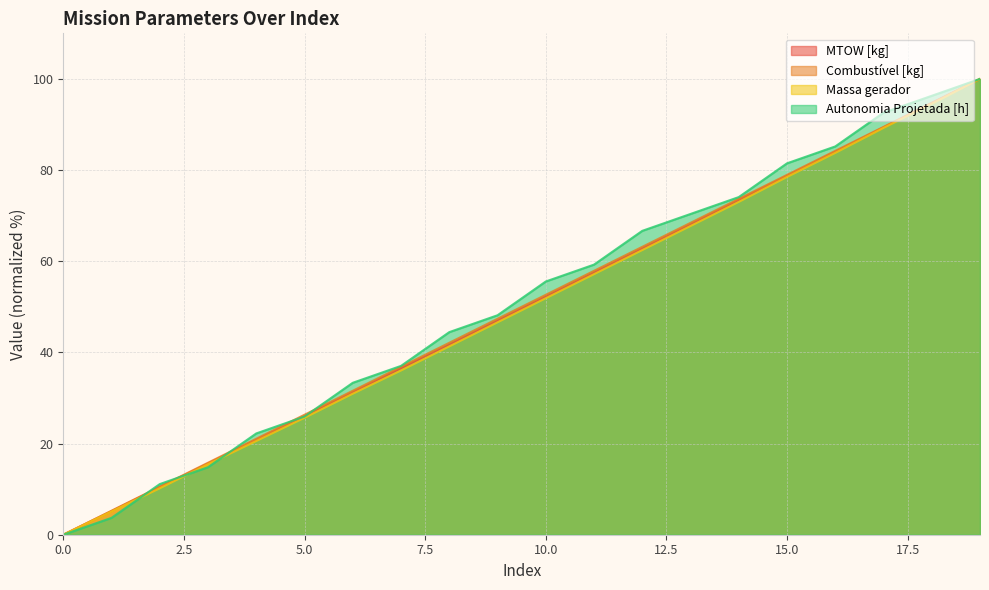

Reading right to left, extract all data points from this chart.

MTOW [kg]: 100.0	94.7	89.4	84.0	78.7	73.4	68.1	62.8	57.5	52.2	47.0	41.7	36.5	31.2	26.0	20.8	15.6	10.4	5.2	0.0
Combustível [kg]: 100.0	94.7	89.5	84.2	78.9	73.7	68.4	63.2	57.9	52.6	47.4	42.1	36.8	31.6	26.3	21.1	15.8	10.5	5.3	0.0
Massa gerador: 100.0	94.5	89.2	83.8	78.5	73.0	67.7	62.5	57.2	51.9	46.6	41.3	36.0	30.9	25.7	20.6	15.5	10.2	5.1	0.0
Autonomia Projetada [h]: 100.0	96.3	92.6	85.2	81.5	74.1	70.4	66.7	59.3	55.6	48.1	44.4	37.0	33.3	25.9	22.2	14.8	11.1	3.7	0.0